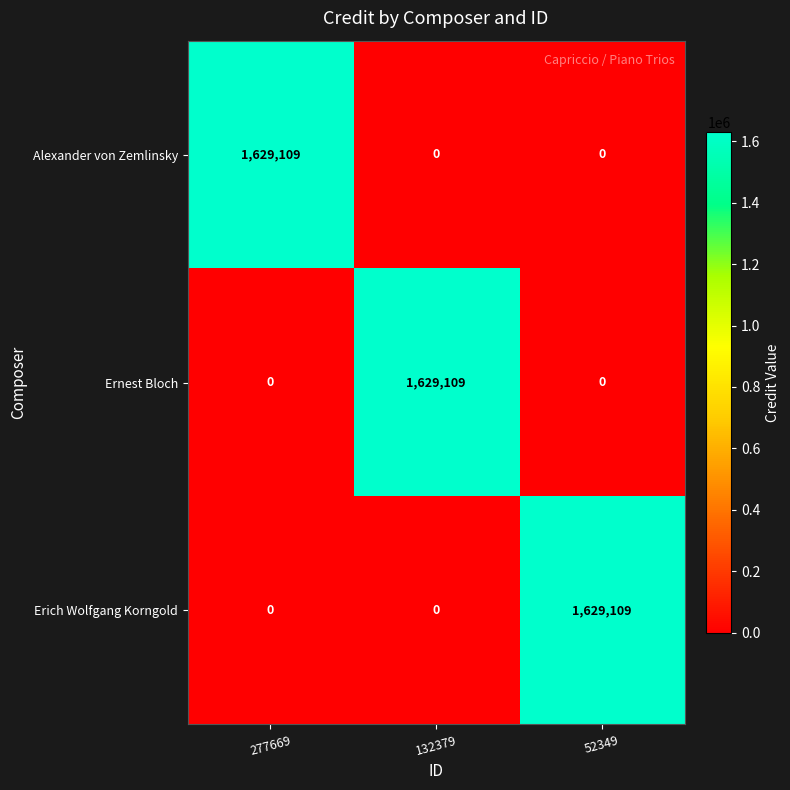

The value of Ernest Bloch at 132379 is 1629109. True or false?

True